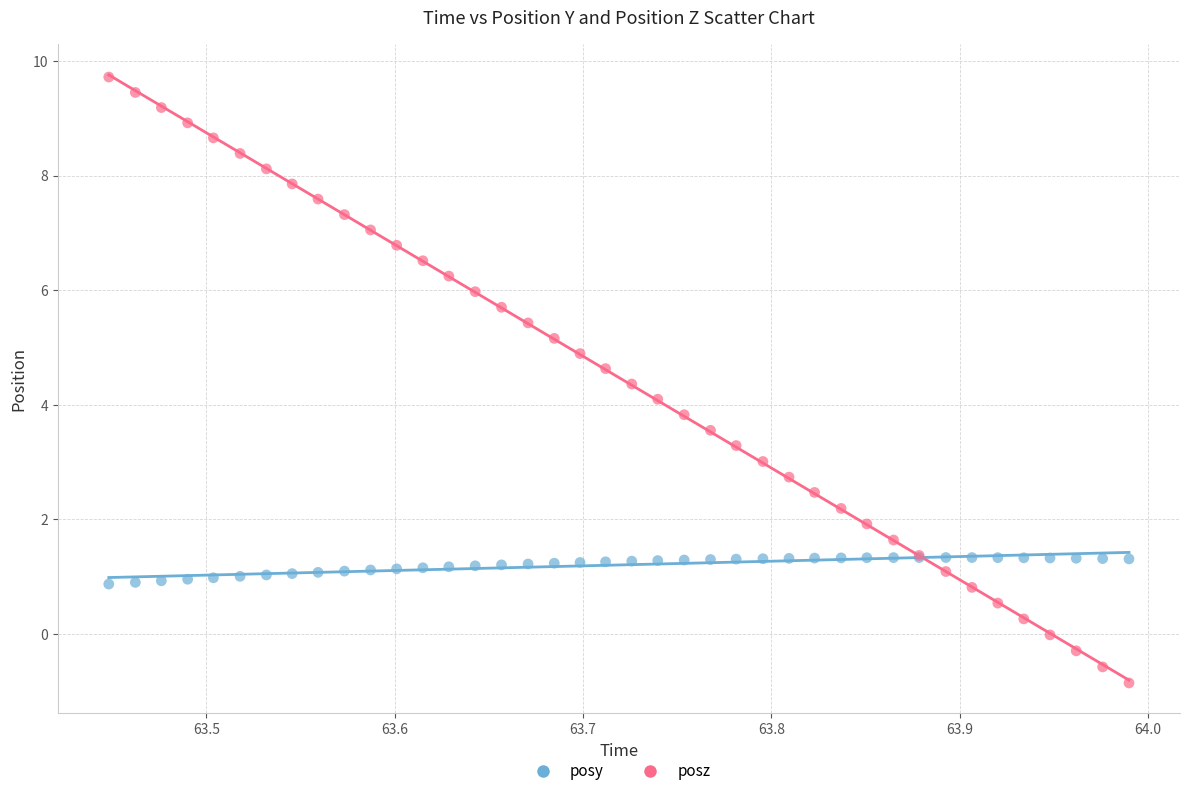

Which series reaches the maximum Y coordinate?

posz